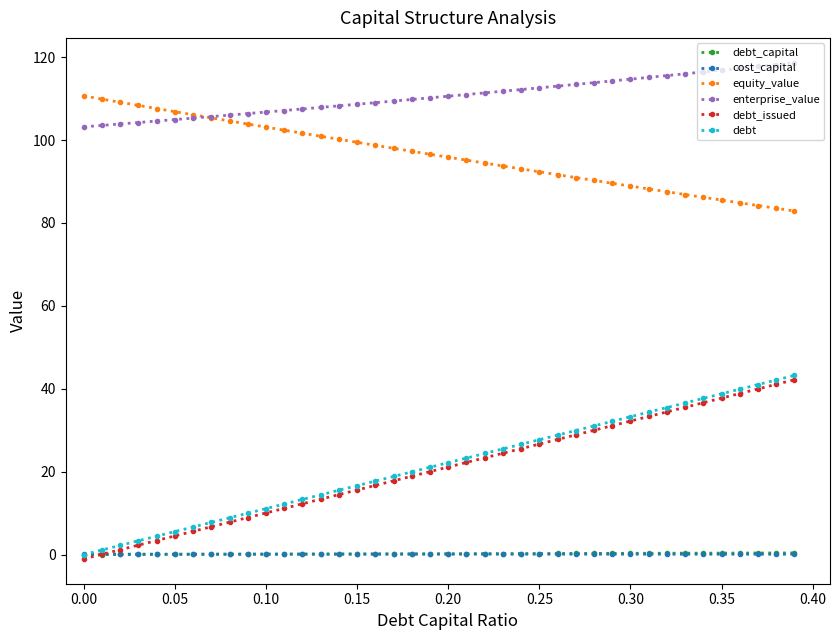

How many positive values does the debt series have?

39